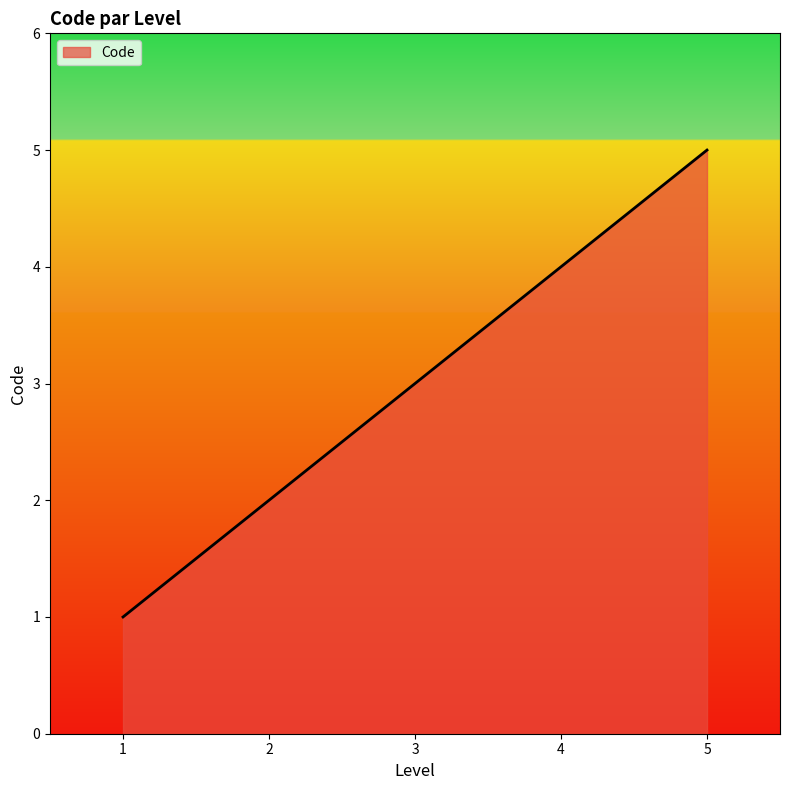

What is the sum of all values?

15